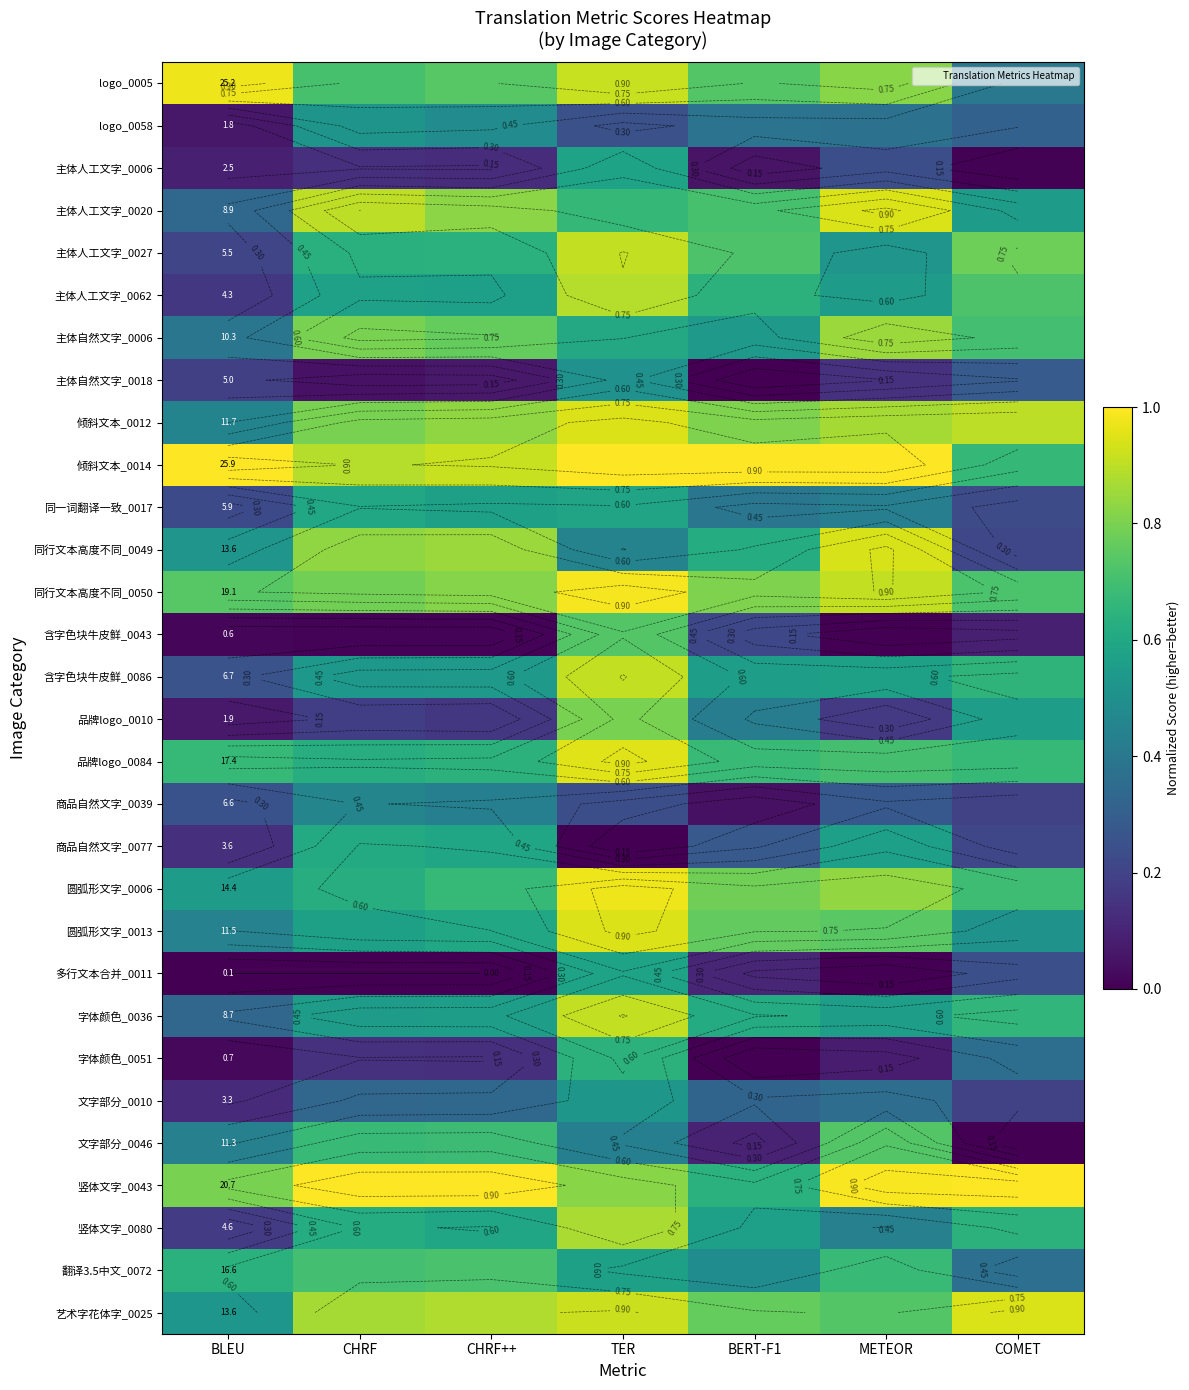

The 竖体文字_0080 series shows 0.1 at BERT-F1. True or false?

False